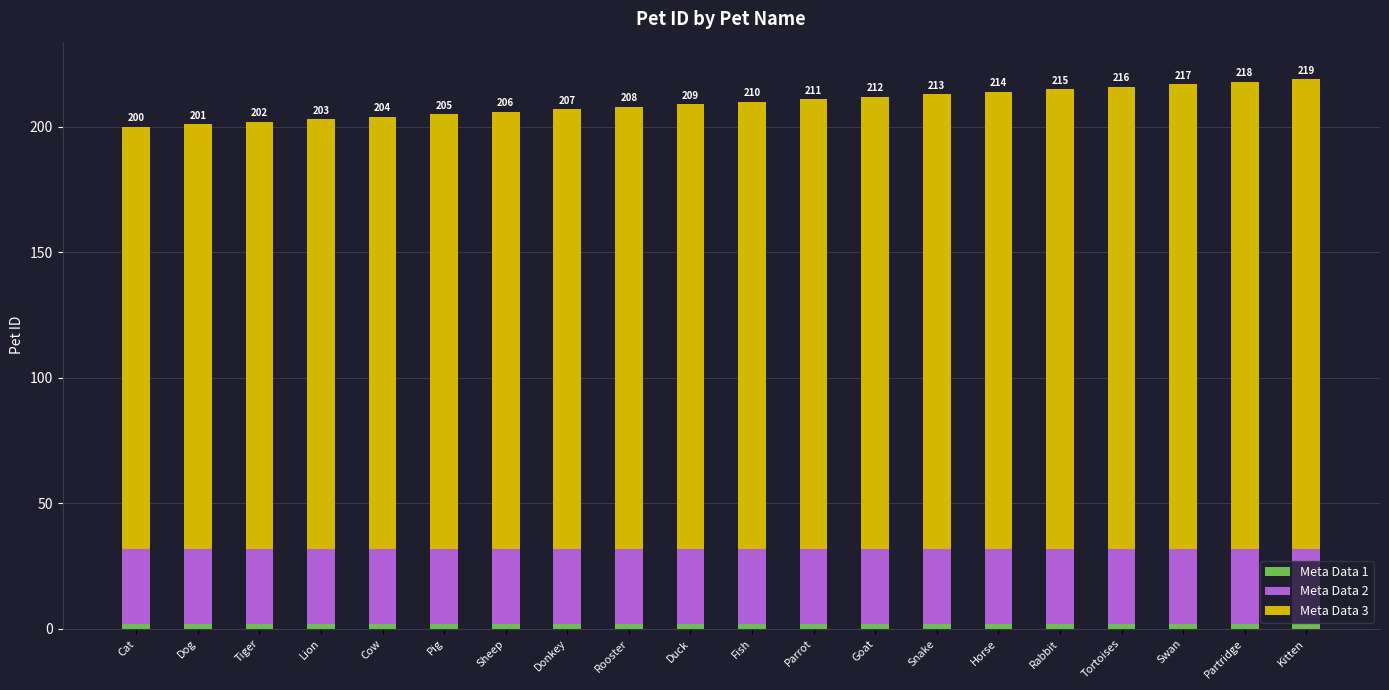

What position from the right is Partridge?

2